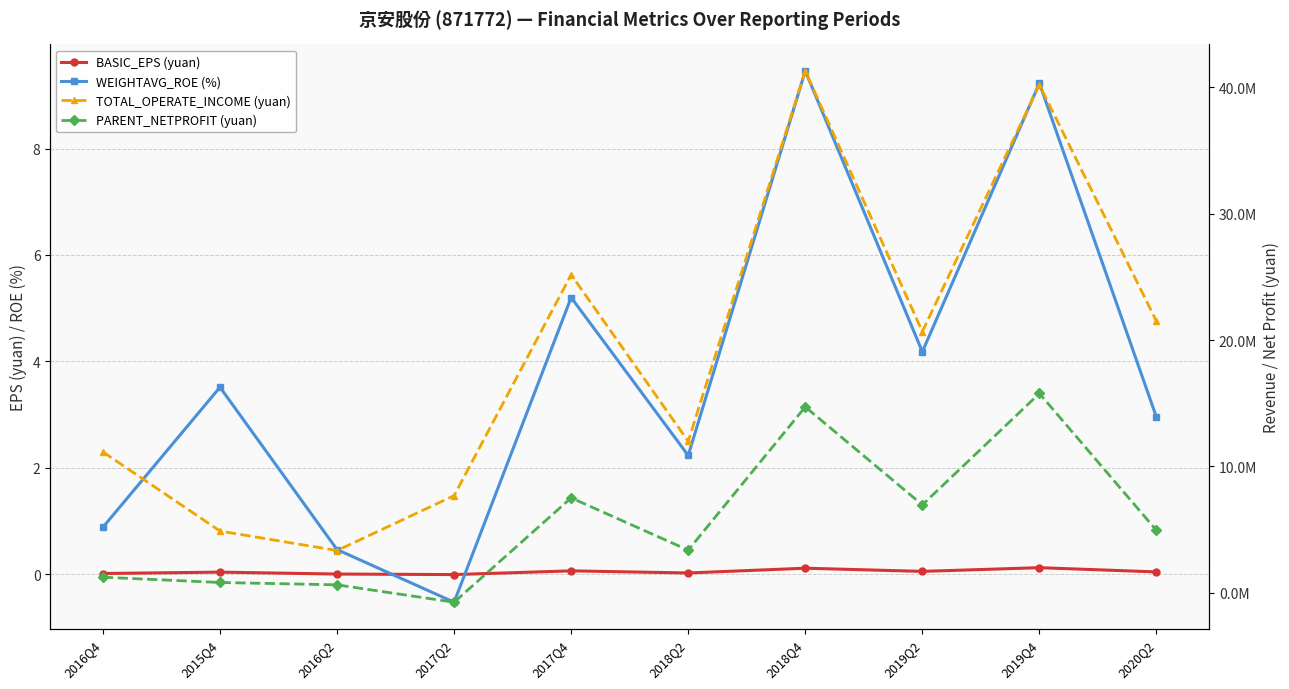

Reading left to right, transcribe all the data shown in this chart.

BASIC_EPS (yuan): 2016Q4=0.0	2015Q4=0.0	2016Q2=0.0	2017Q2=-0.0	2017Q4=0.1	2018Q2=0.0	2018Q4=0.1	2019Q2=0.1	2019Q4=0.1	2020Q2=0.0
WEIGHTAVG_ROE (%): 2016Q4=0.9	2015Q4=3.5	2016Q2=0.5	2017Q2=-0.5	2017Q4=5.2	2018Q2=2.2	2018Q4=9.5	2019Q2=4.2	2019Q4=9.2	2020Q2=3.0
TOTAL_OPERATE_INCOME (yuan): 2016Q4=11152362.2	2015Q4=4891298.9	2016Q2=3348305.5	2017Q2=7694331.0	2017Q4=25177512.4	2018Q2=11995107.9	2018Q4=41301756.0	2019Q2=20675383.6	2019Q4=40206921.1	2020Q2=21502563.5
PARENT_NETPROFIT (yuan): 2016Q4=1236601.0	2015Q4=821015.2	2016Q2=633890.6	2017Q2=-742596.8	2017Q4=7516882.4	2018Q2=3378606.0	2018Q4=14715731.2	2019Q2=6964516.3	2019Q4=15779050.9	2020Q2=4947758.4